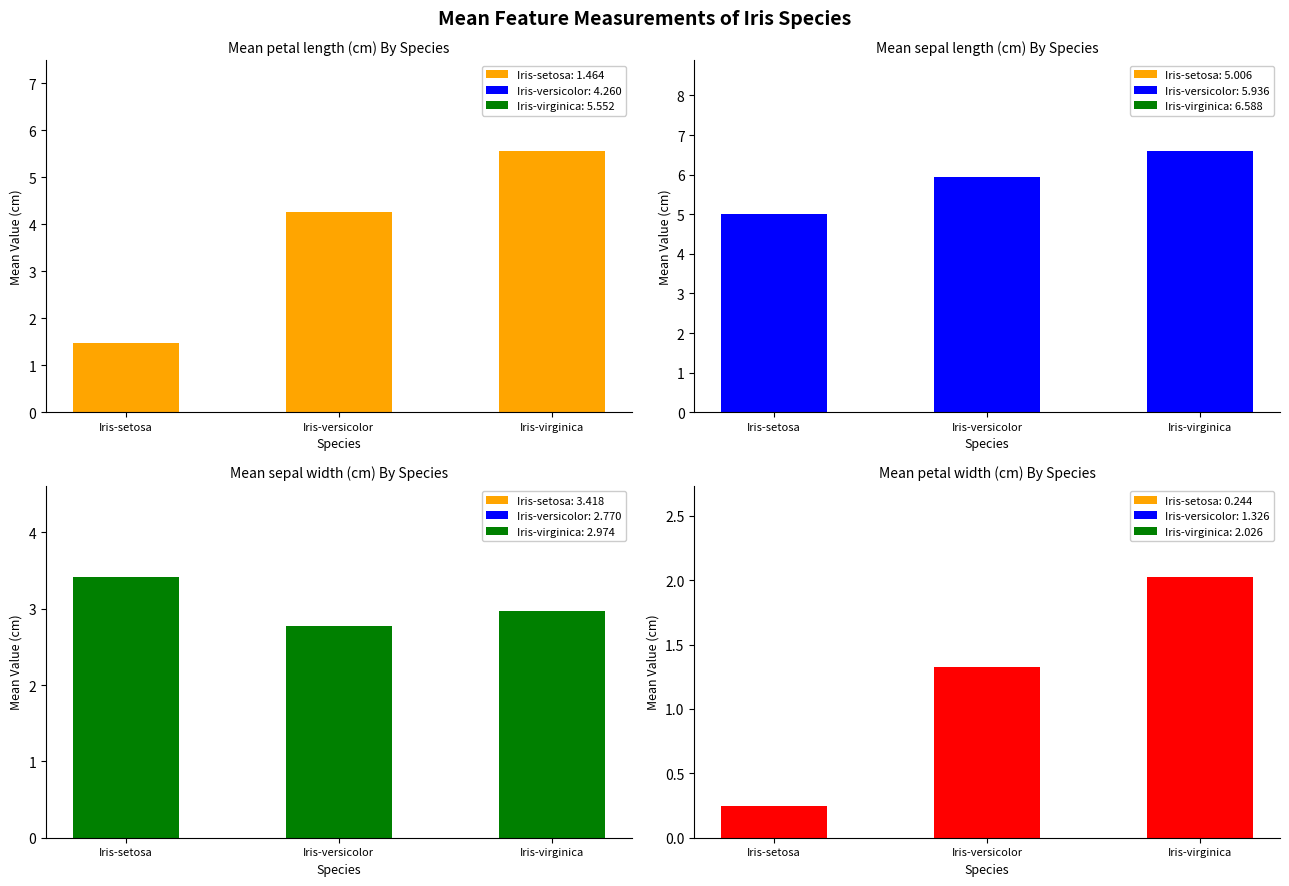

What is the lowest value of the petal width (cm) series?

0.2